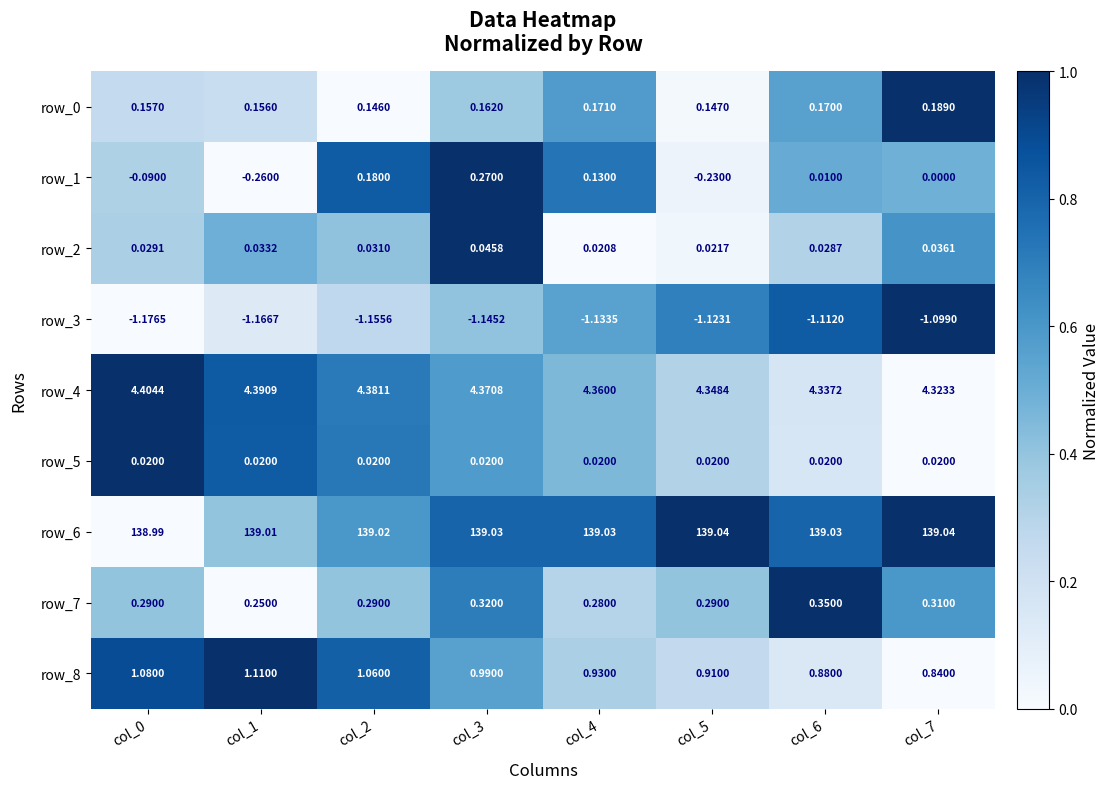

Is the value of row_0 at col_3 greater than the value of row_7 at col_6?

No